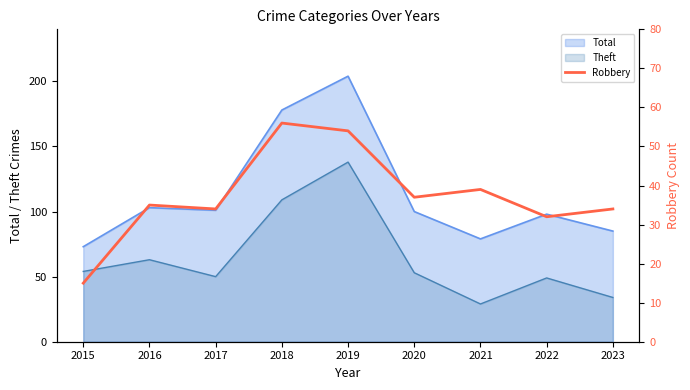

Which category has the highest value in the Total series?

2019